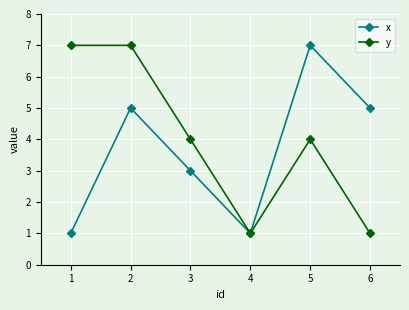

Reading left to right, extract all data points from this chart.

x: 1=1	2=5	3=3	4=1	5=7	6=5
y: 1=7	2=7	3=4	4=1	5=4	6=1